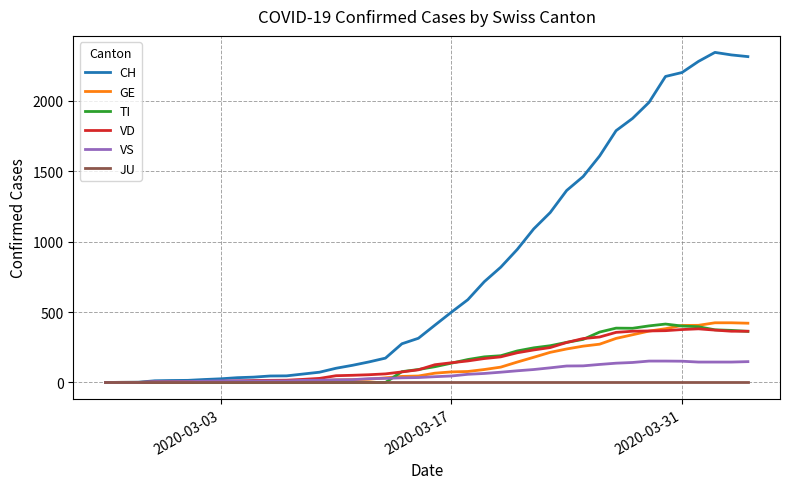

What is the highest value of the GE series?

424